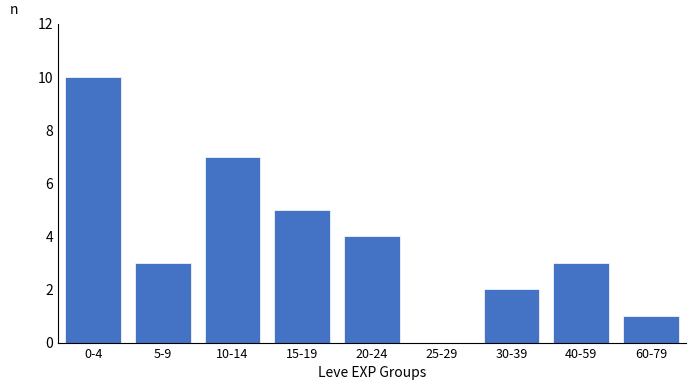

Reading right to left, transcribe all the data shown in this chart.

60-79=1	40-59=3	30-39=2	25-29=0	20-24=4	15-19=5	10-14=7	5-9=3	0-4=10